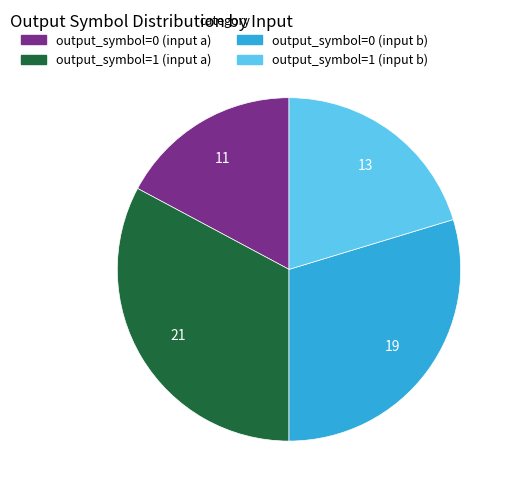

Combined, do output_symbol=0 (input a) and output_symbol=0 (input b) account for over 50%?

No